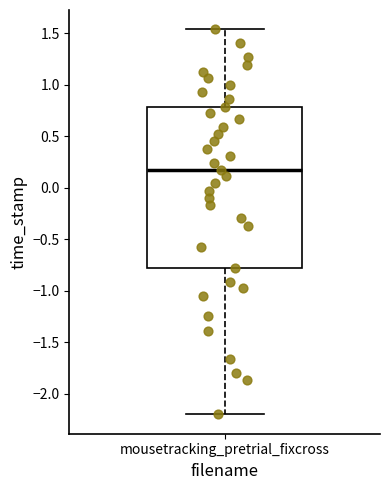

Read this box plot against the y-axis: the position of the median line, the range covered by the box, and the ends of both whiskers. The values are not printed on the chart, so give them approximately, as read against the axis.

median 0.20, box -0.80 to 0.80, whiskers -2.20 to 1.55